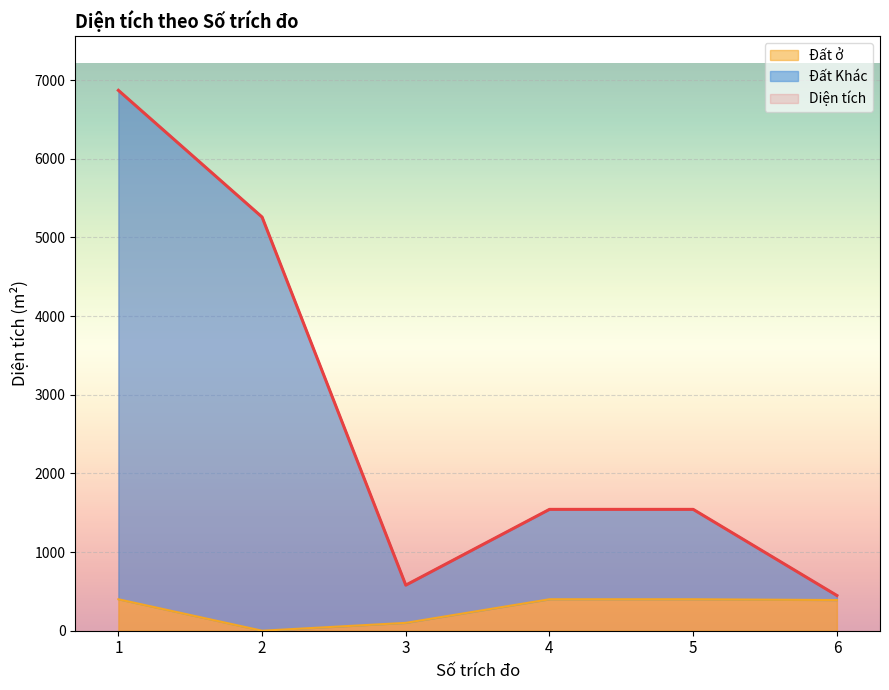

Reading right to left, what are all the values shown in this chart?

Diện tích: 6=447.8	5=1542.9	4=1542.9	3=579.6	2=5259.3	1=6870.9
Đất ở: 6=390.0	5=400.0	4=400.0	3=100.0	2=0.0	1=400.0
Đất Khác: 6=447.8	5=1542.9	4=1542.9	3=579.6	2=5259.3	1=6870.9